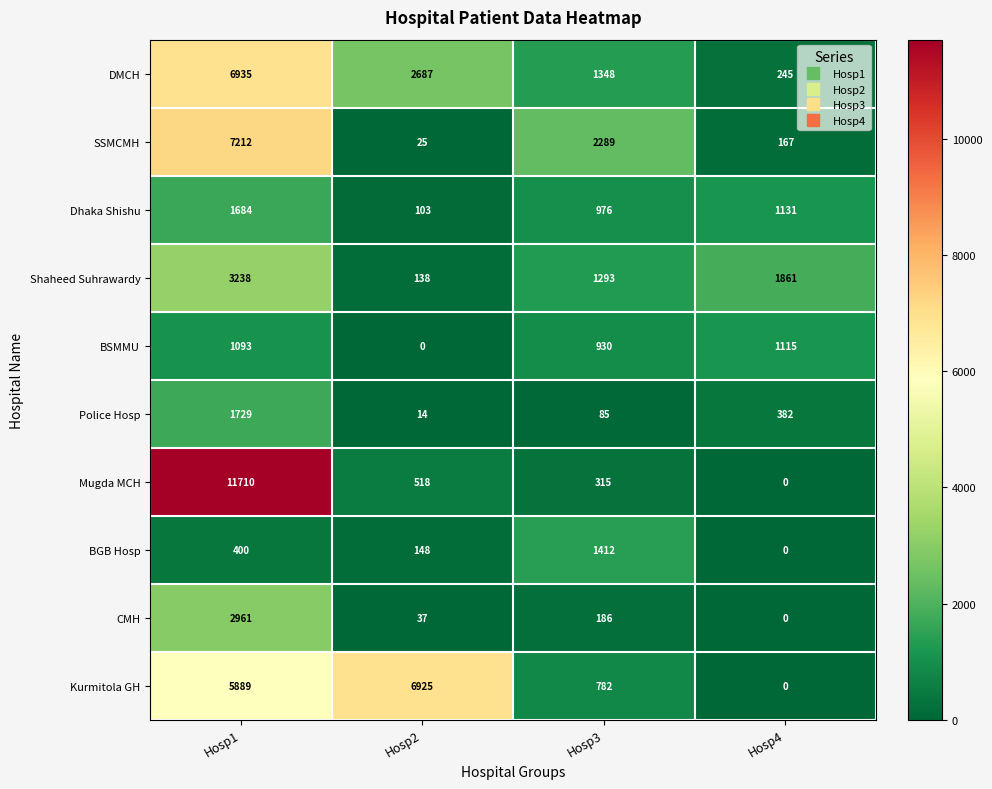

How many data points in BSMMU are less than 1093?

2